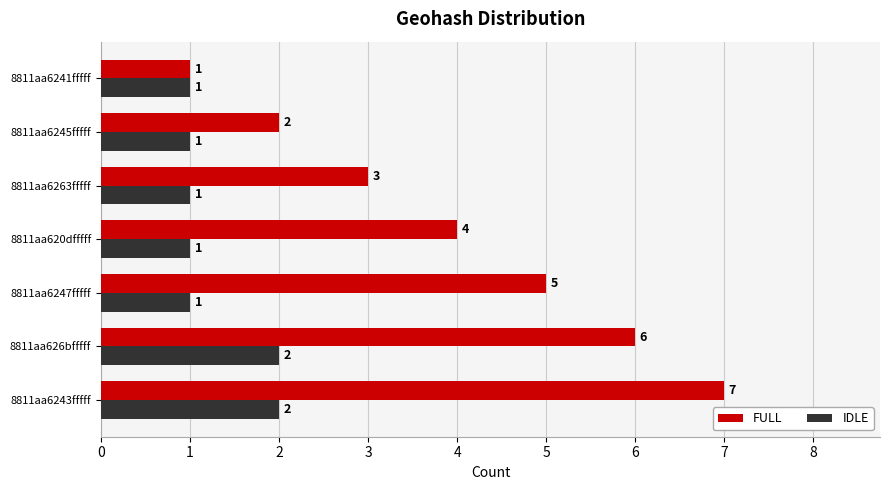

What is the difference between the highest and lowest values at 8811aa626bfffff?

4